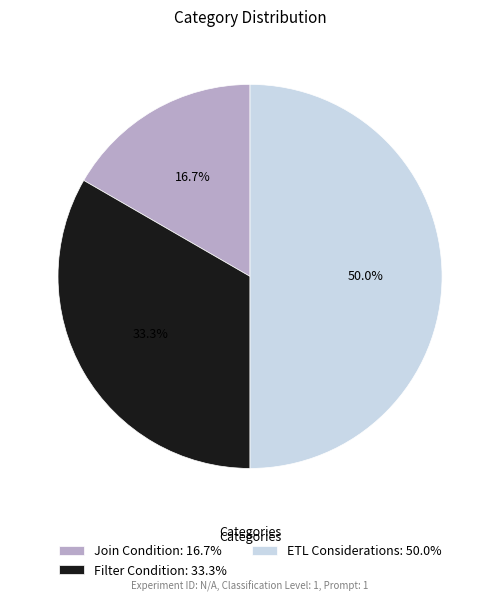

The Filter Condition slice represents 33% of the pie. True or false?

True